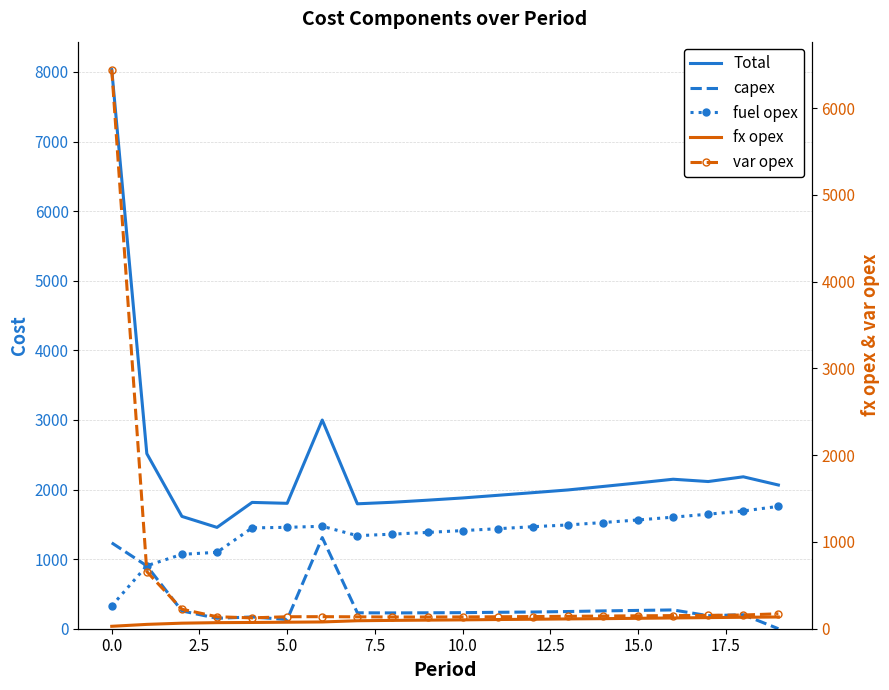

Is this an area chart (filled region under the line)?

No